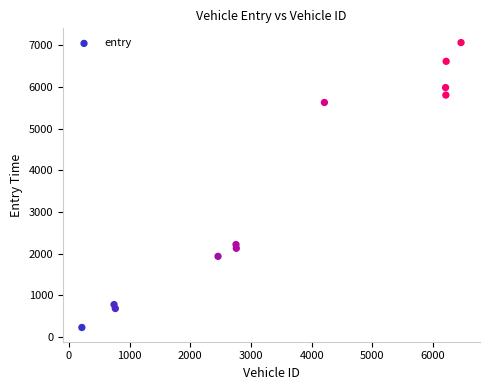

What Y value in the scatter plot is closest to 3649?

2221.2